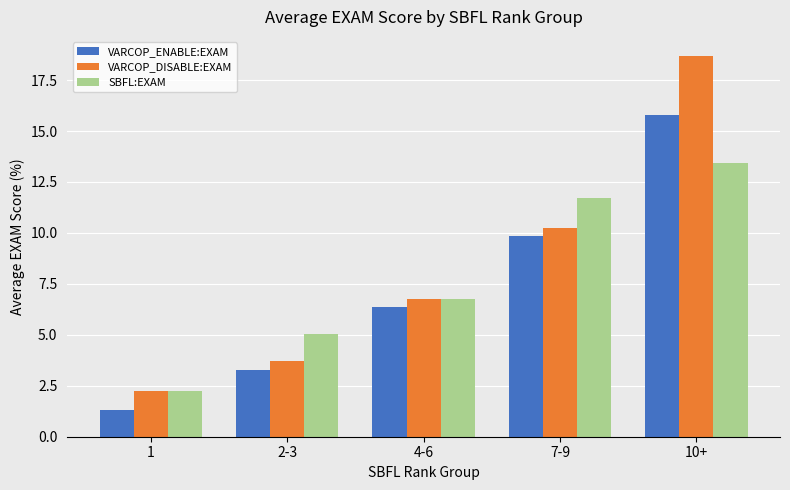

Rank the series by their maximum value, from lowest to highest.

SBFL:EXAM, VARCOP_ENABLE:EXAM, VARCOP_DISABLE:EXAM